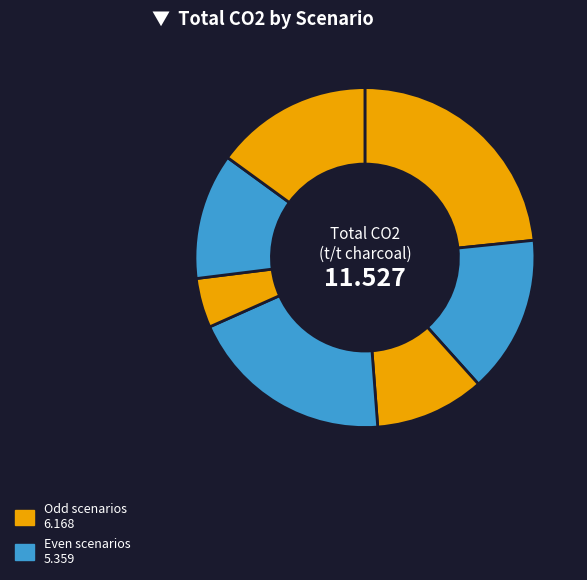

How many segments does this pie chart have?

7